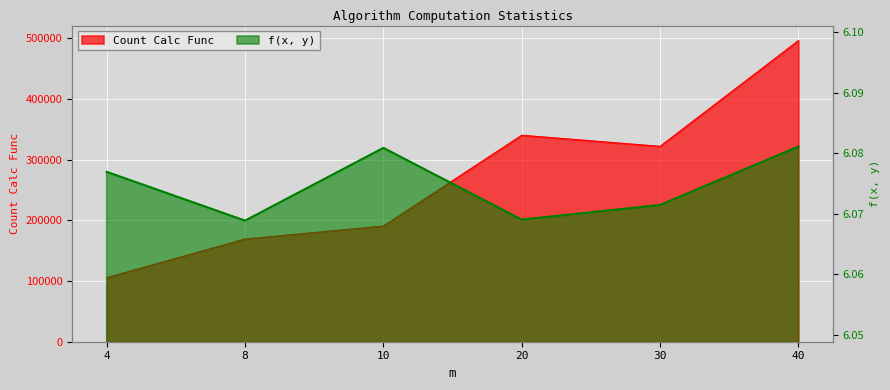

What is the value of the Count Calc Func point at the 1st from the left?

105651.0